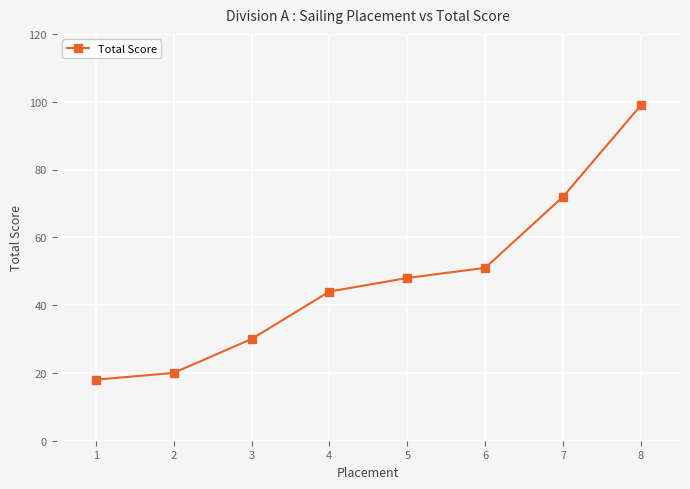

How many categories are shown in the chart?

8